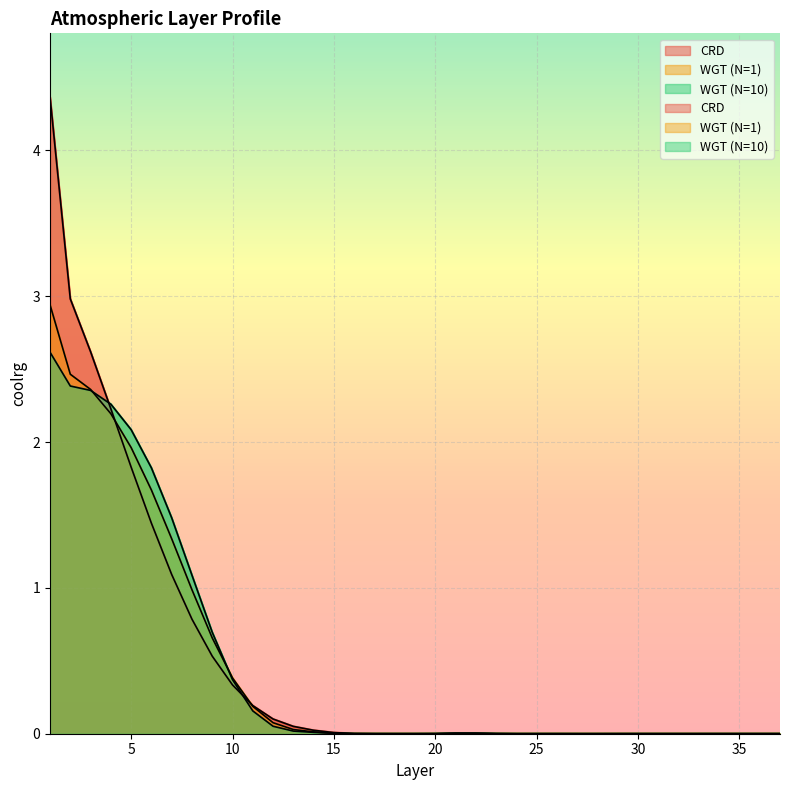

Rank the categories by CRD value from lowest to highest.

28, 27, 24, 29, 25, 26, 32, 33, 19, 31, 30, 34, 35, 36, 37, 18, 20, 17, 23, 16, 22, 21, 15, 14, 13, 12, 11, 10, 9, 8, 7, 6, 5, 4, 3, 2, 1